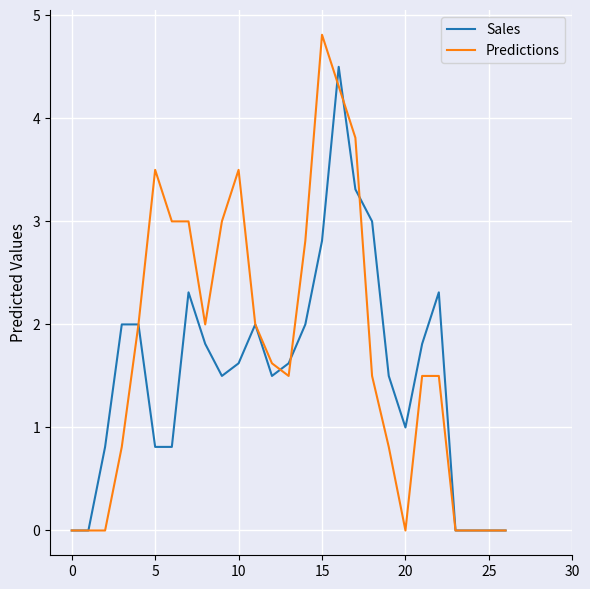

List the series in order of their overall mean, highest first.

Predictions, Sales